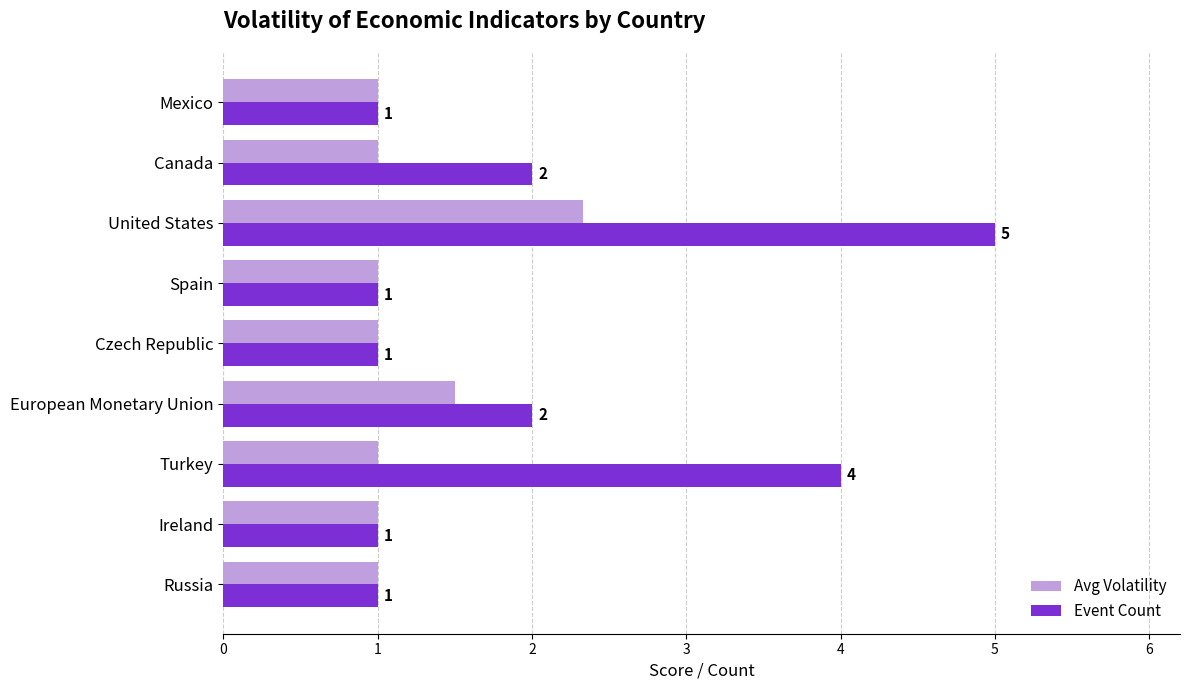

How many Avg Volatility values are between 1 and 2?

8